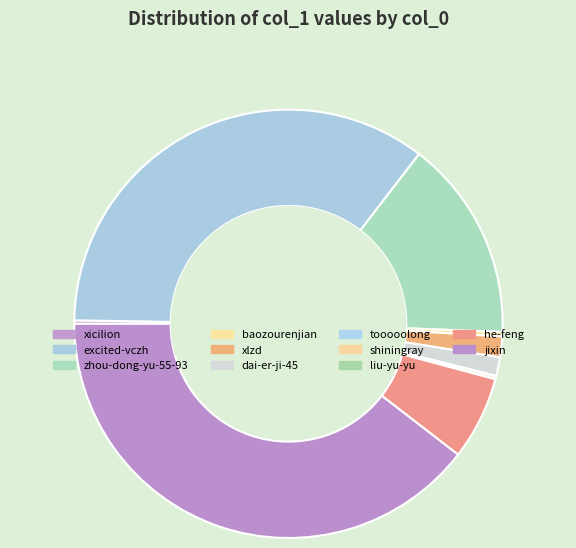

True or false: dai-er-ji-45 accounts for 1% of the total.

True